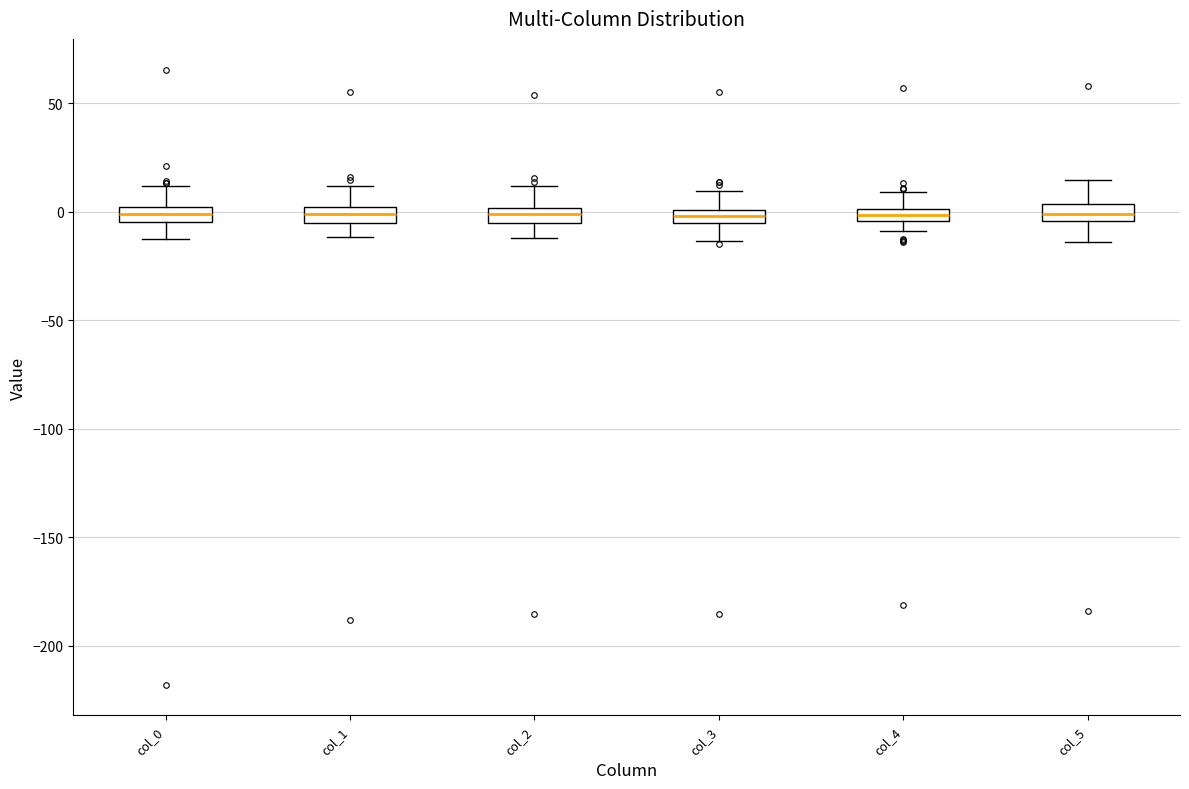

Where does the upper whisker of the box for col_1 end on the y-axis? The values are not printed on the chart, so give them approximately, as read against the axis.

10